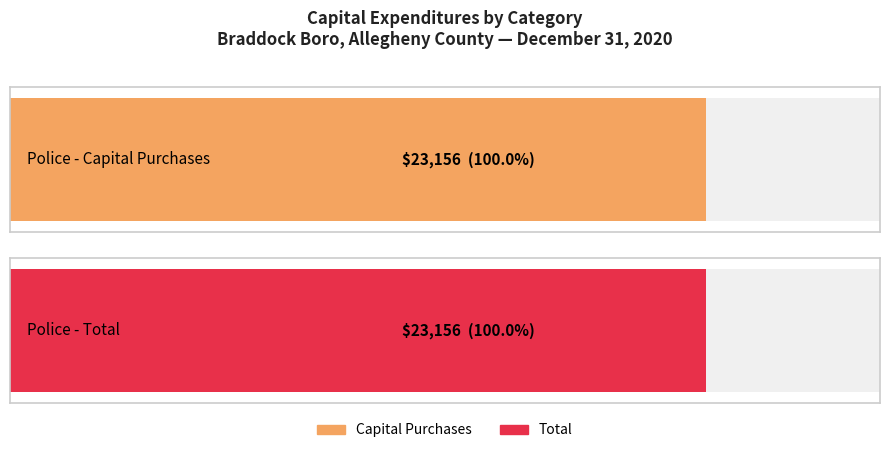

How many data points in Total are above 0?

1